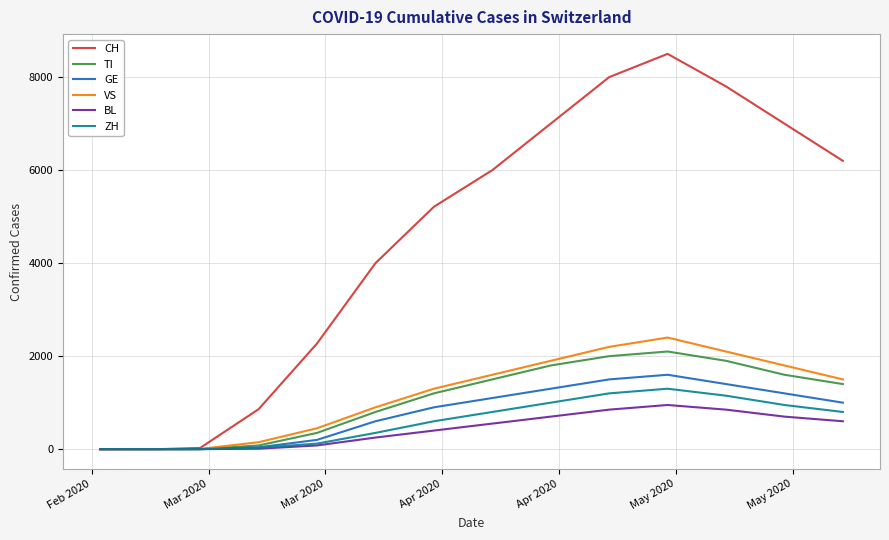

Which series has the largest total across all categories?

CH